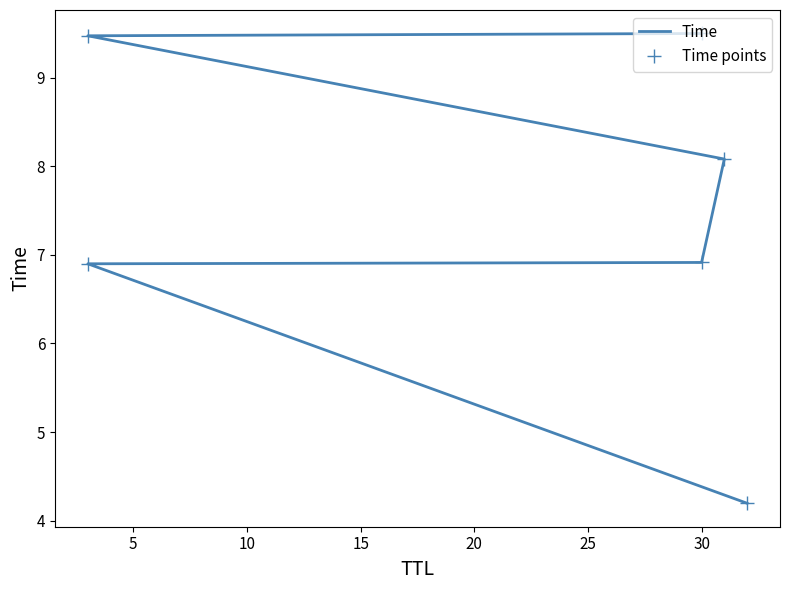

What is the difference between the second highest and minimum values in the Time points series?

5.3